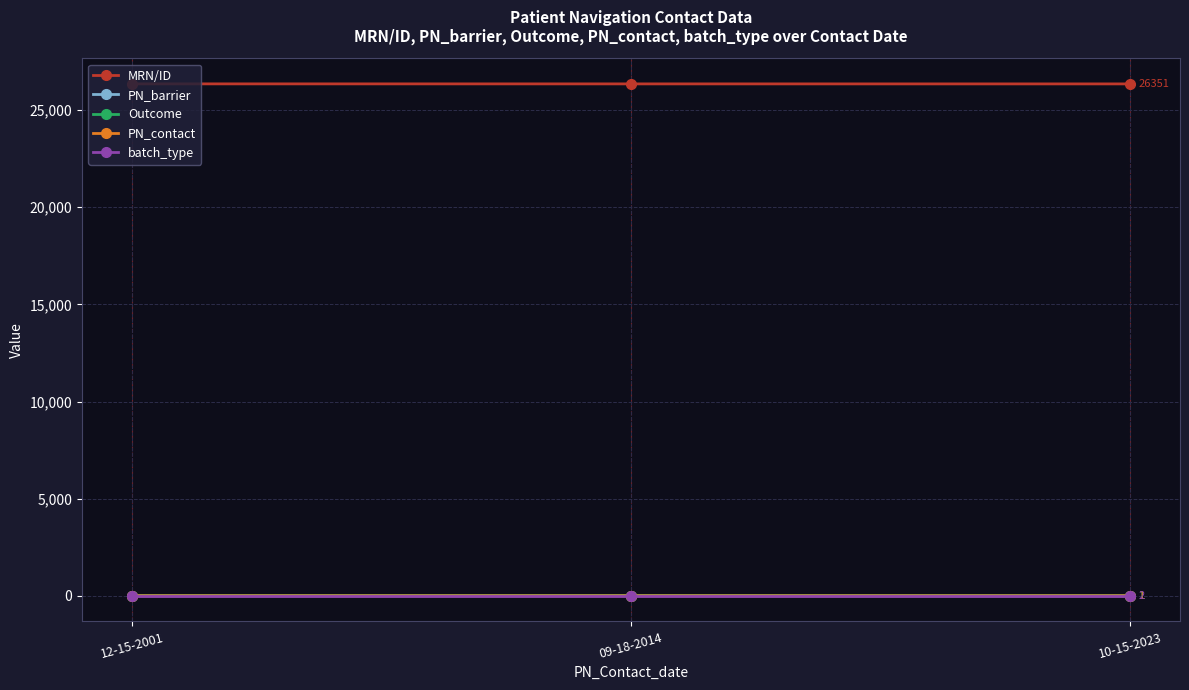

How many distinct data groups are displayed?

5